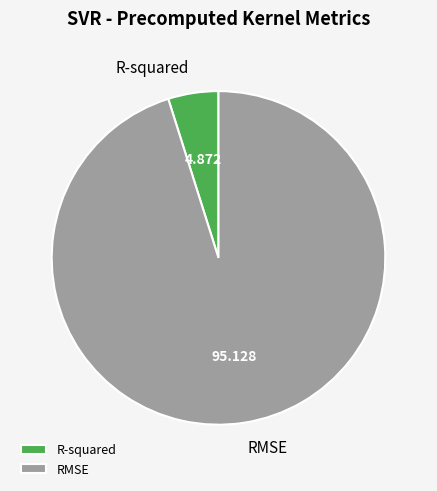

Approximately how many times larger is the value at R-squared compared to RMSE?

0.1